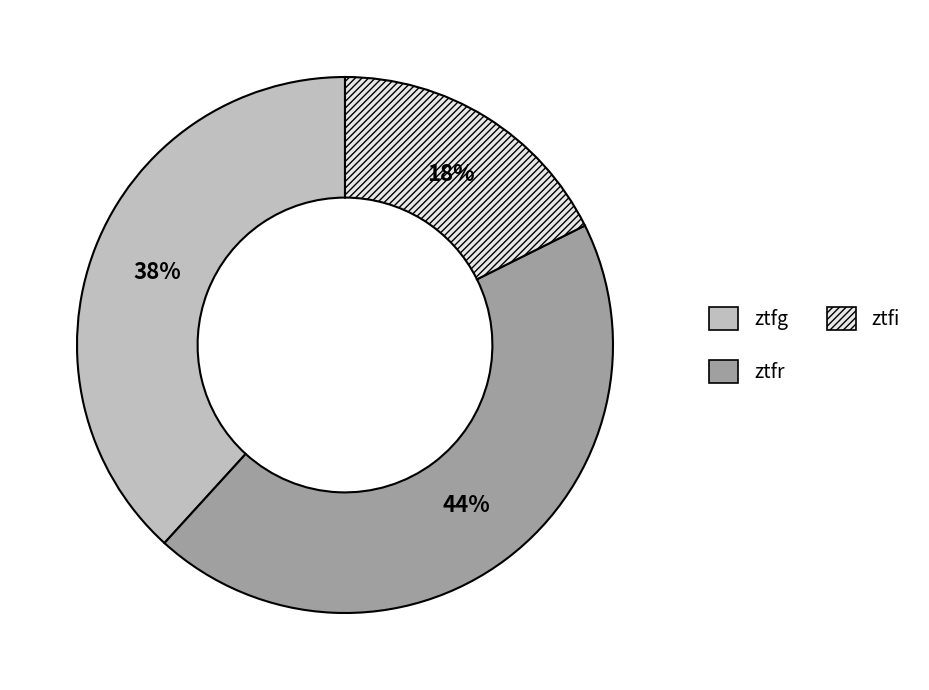

Do ztfr and ztfg together represent more than half of the pie?

Yes